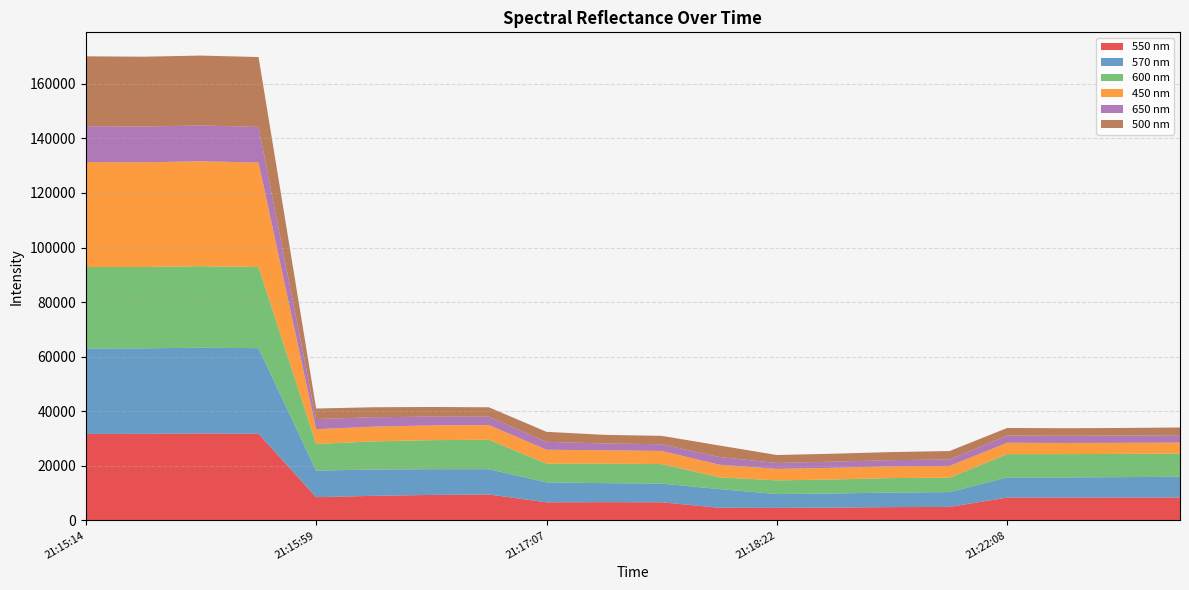

Reading left to right, what are all the values shown in this chart?

450 nm: 38478.5	38377.1	38474.0	38252.4	5393.9	5410.1	5404.2	5389.5	5109.1	4919.7	4815.5	4617.3	4216.5	4269.3	4287.0	4314.9	4169.5	4080.0	4059.4	4044.7
500 nm: 25615.9	25605.3	25608.3	25622.0	3856.5	3666.2	3529.1	3425.6	3679.9	3160.7	3067.8	4215.8	2901.9	2908.0	2958.2	3108.9	2770.9	2751.1	2769.4	2830.3
550 nm: 31681.7	31699.1	31834.7	31735.4	8487.4	9004.0	9328.7	9499.1	6608.7	6677.2	6630.2	4624.1	4582.5	4673.8	4865.6	4931.4	8363.9	8346.5	8372.0	8389.4
570 nm: 31326.1	31352.3	31449.8	31382.0	9747.3	9633.1	9434.6	9259.8	7325.3	6965.1	6862.8	6837.8	5067.4	5181.6	5338.5	5431.3	7370.5	7397.8	7479.9	7586.9
600 nm: 29848.2	29806.9	29868.2	29756.1	9794.8	10310.5	10633.8	10795.4	6842.6	7134.0	7141.1	4324.5	5012.5	5144.6	5311.0	5298.0	8546.4	8542.9	8513.4	8486.2
650 nm: 13130.1	13100.3	13119.8	13068.2	3714.9	3434.1	3230.1	3079.9	2890.8	2490.8	2459.8	2831.2	2165.2	2267.2	2278.7	2332.6	2646.7	2652.4	2674.2	2701.7